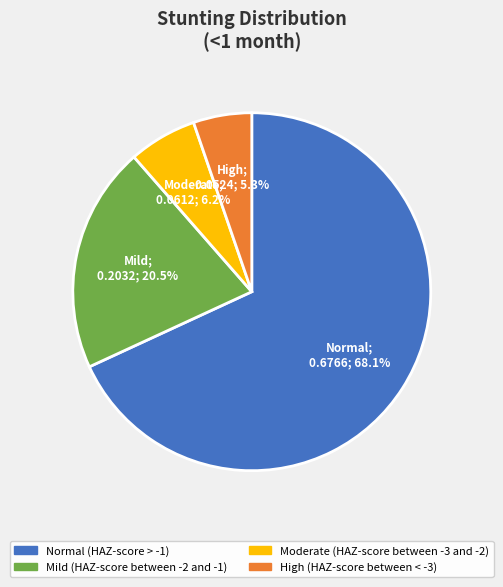

True or false: Moderate (HAZ-score between -3 and -2) accounts for 12% of the total.

False